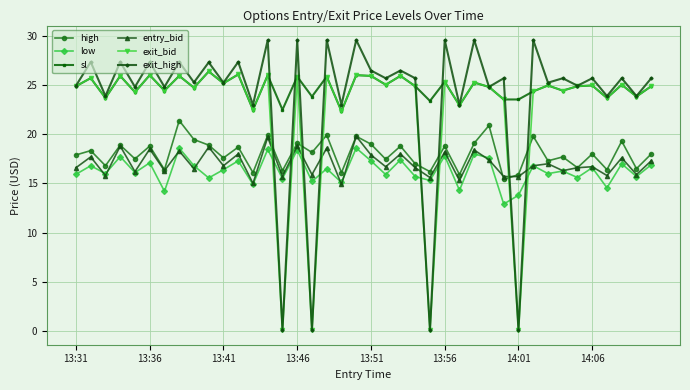

What is the greatest value displayed?

29.6